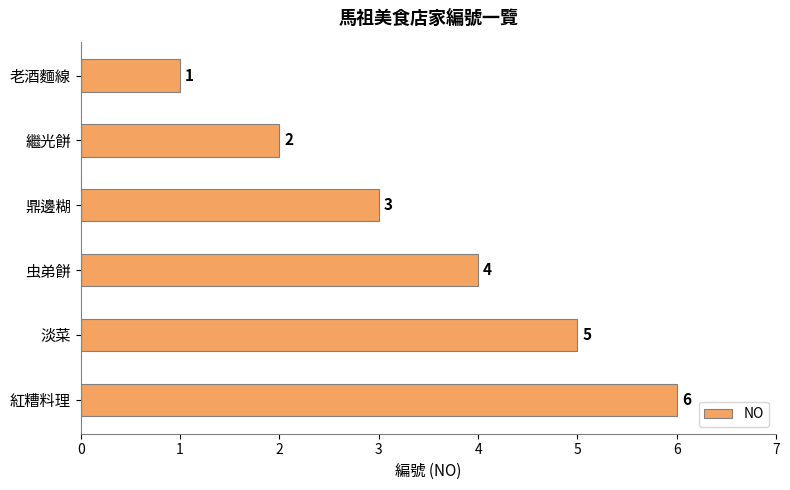

List the labels in order of value, largest first.

紅糟料理, 淡菜, 虫弟餅, 鼎邊糊, 繼光餅, 老酒麵線